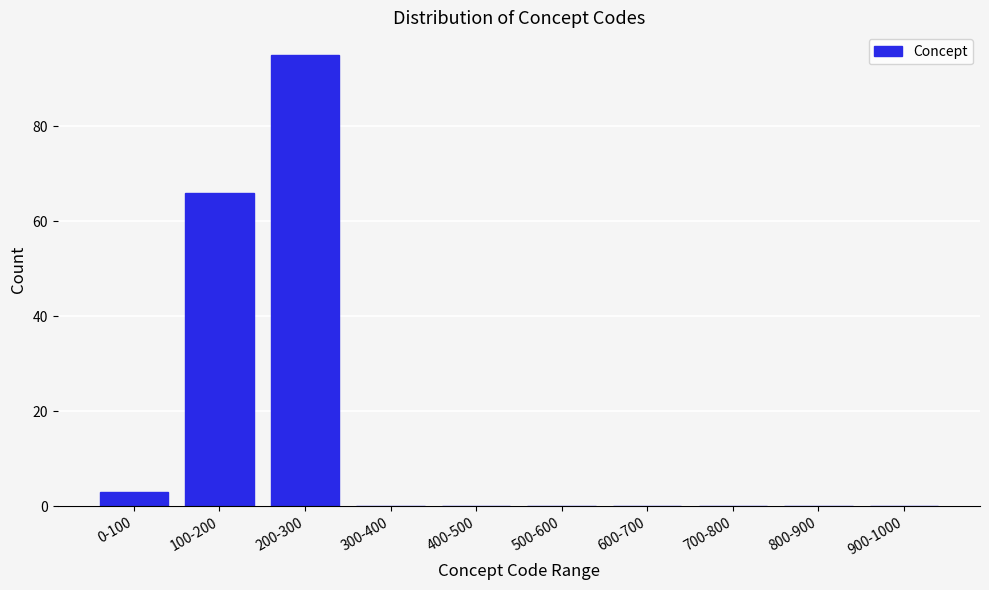

Reading right to left, extract all data points from this chart.

900-1000=0	800-900=0	700-800=0	600-700=0	500-600=0	400-500=0	300-400=0	200-300=95	100-200=66	0-100=3